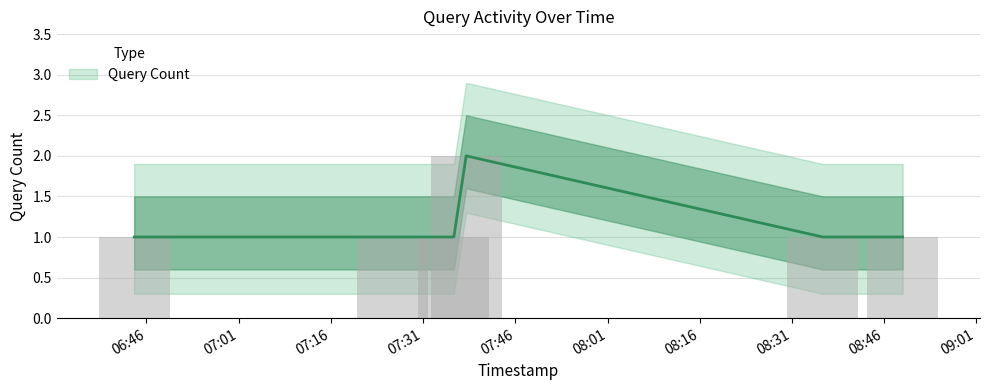

What is the value of the 6th bar from the left?

1